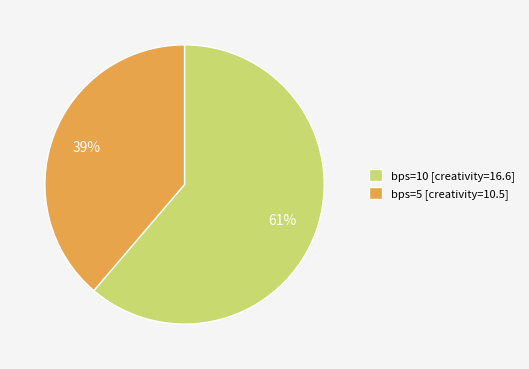

What percentage is the bps=5 [creativity=10.5] slice, to the nearest percent?

39%